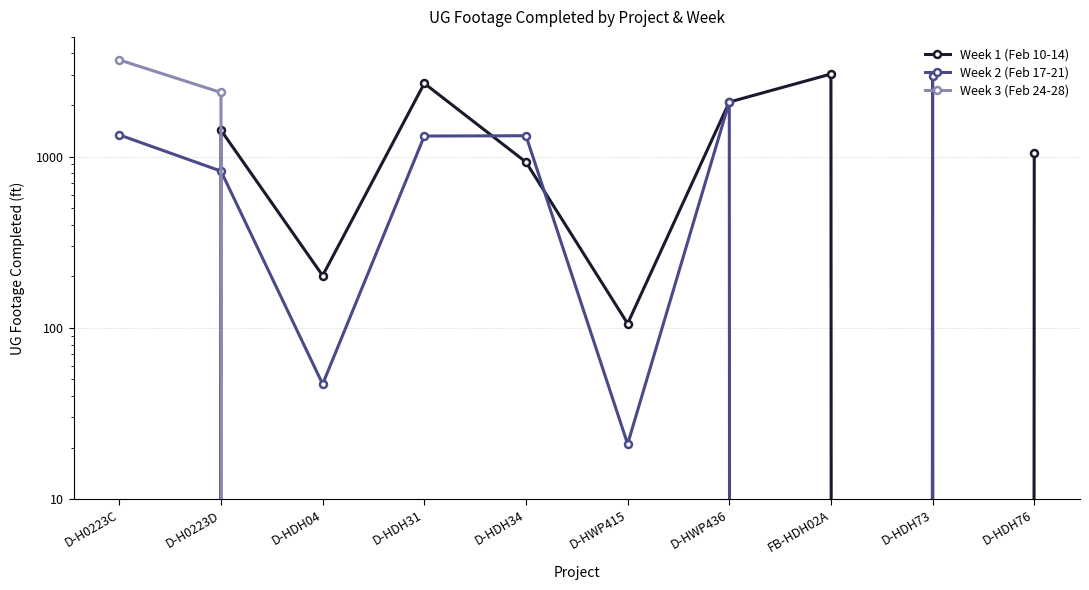

Reading right to left, extract all data points from this chart.

Week 1 (Feb 10-14): 1049	0	3035	2082	106	929	2677	202	1426	0
Week 2 (Feb 17-21): 0	2940	0	2085	21	1324	1319	47	823	1339
Week 3 (Feb 24-28): 0	0	0	0	0	0	0	0	2368	3668